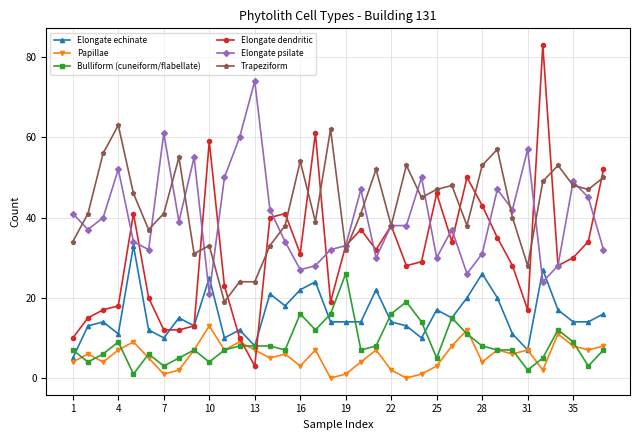

True or false: Elongate dendritic has more than 1 interior local peaks.

True